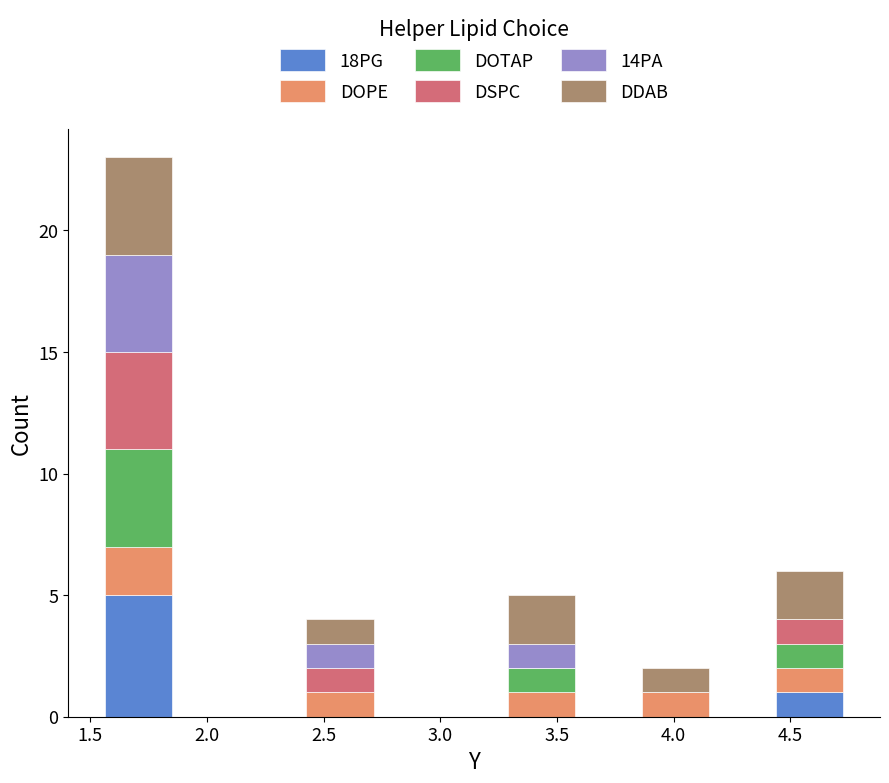

Which range on the x-axis has the tallest stacked bar (by total height)?

1.55 to 1.85